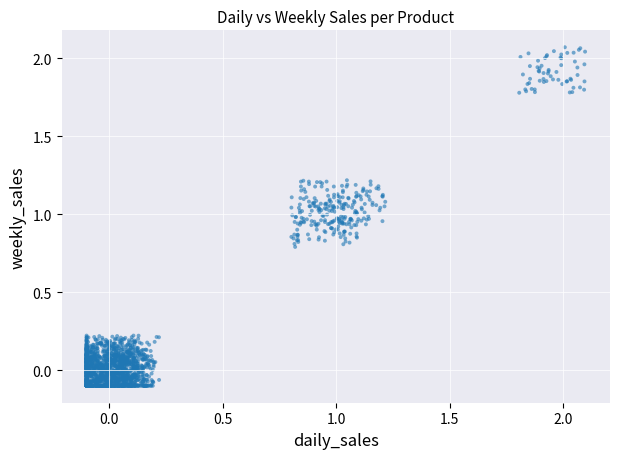

What is the range of Y values (max minus min)?

2.2